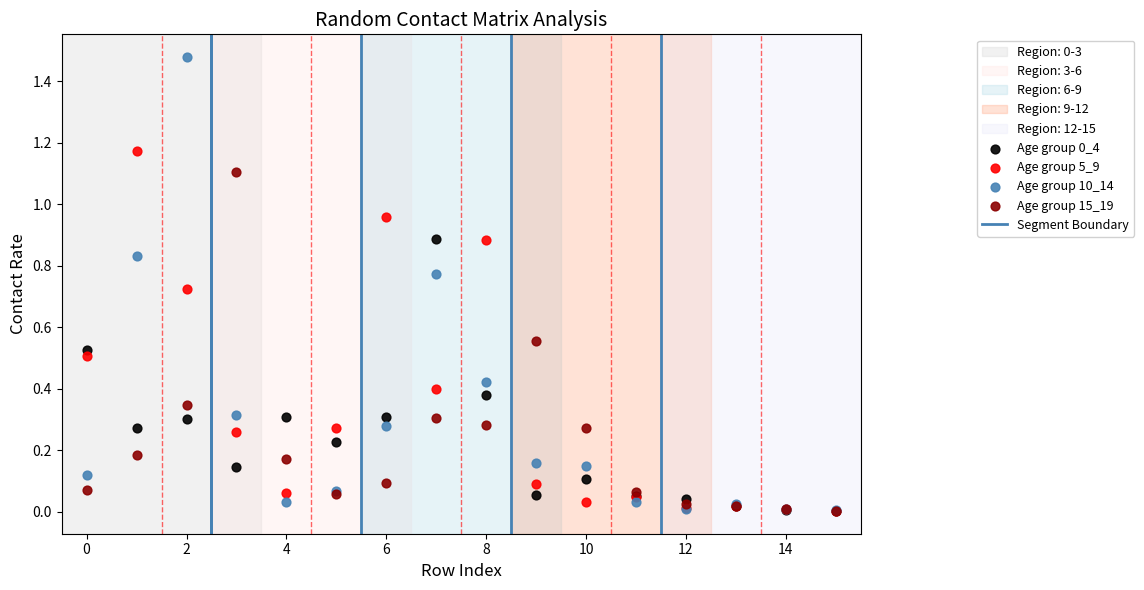

Which series contains the highest Y value?

Age group 10_14